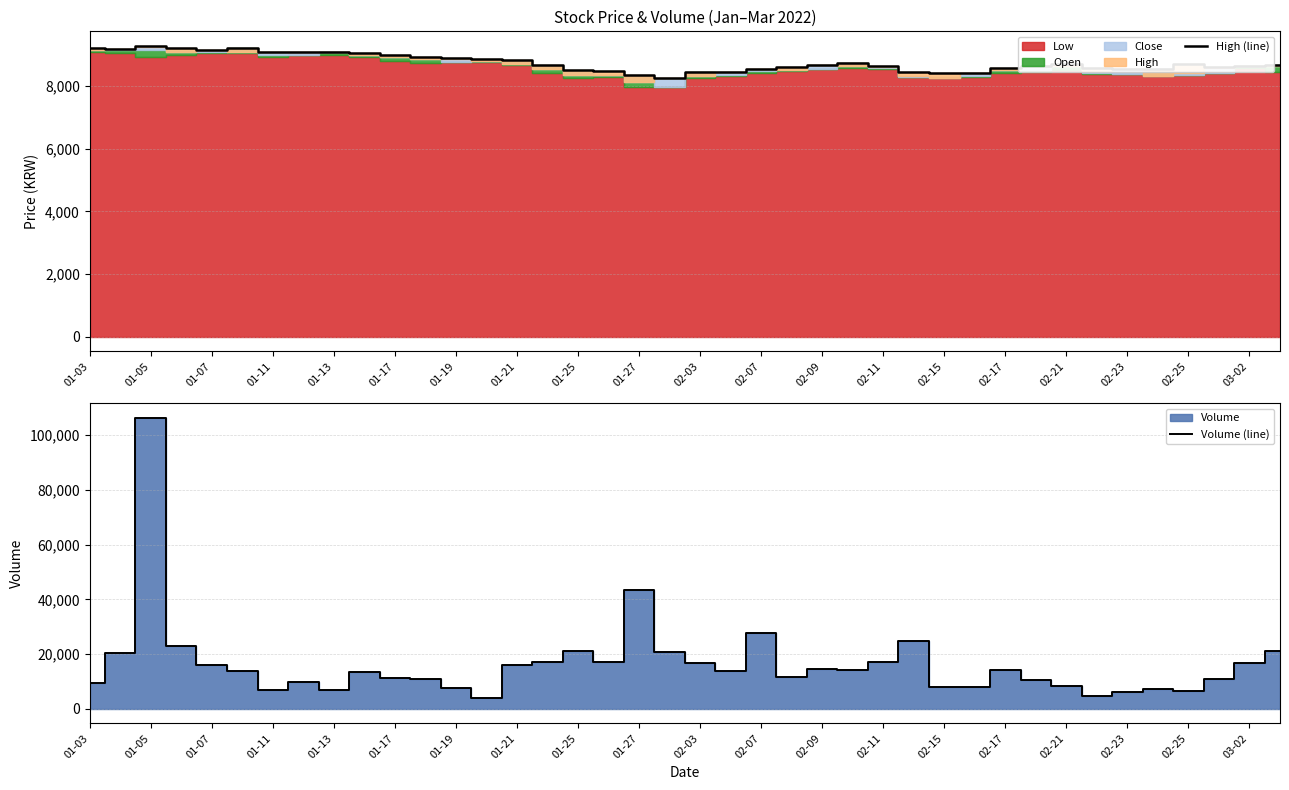

What is the highest value of the High (line) series?

9280